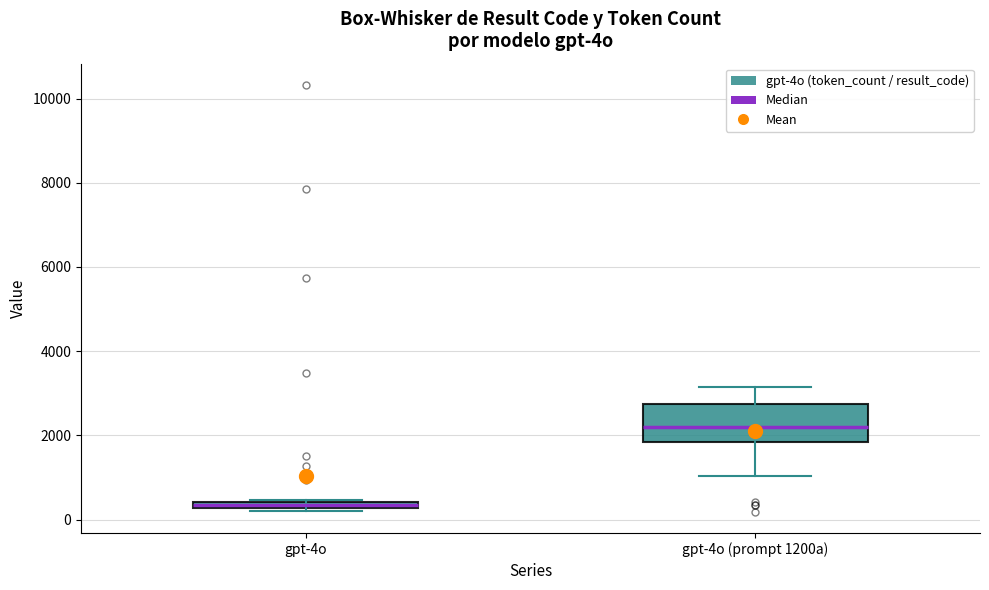

Where is the lower edge of the box for gpt-4o on the y-axis? The values are not printed on the chart, so give them approximately, as read against the axis.

200